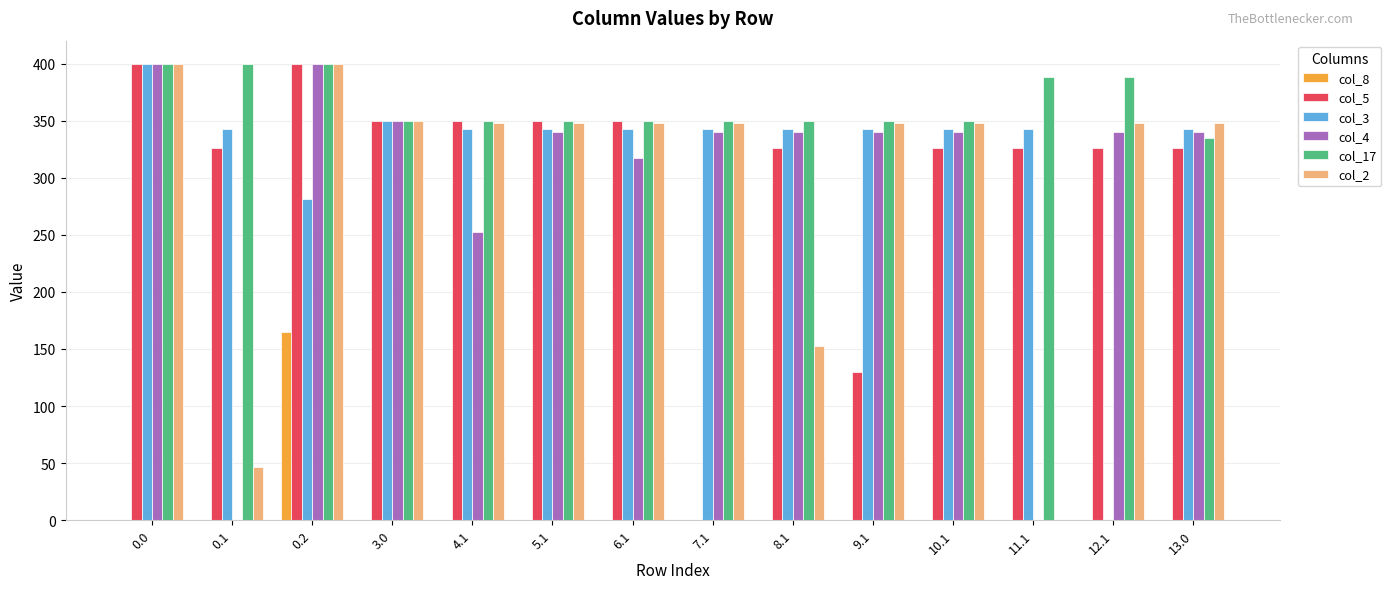

What is the maximum value shown in the chart?

400.0